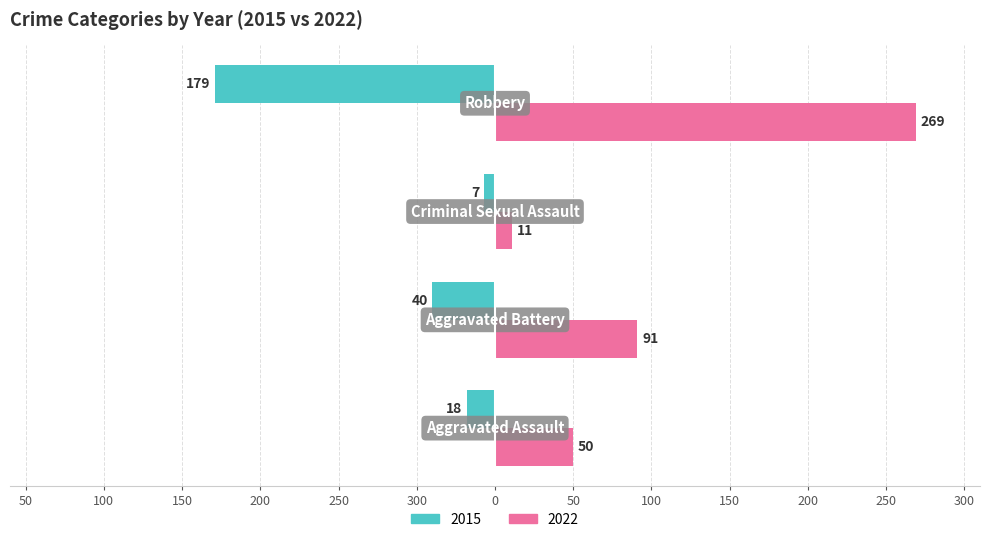

What are all the series names shown in the legend?

2015, 2022